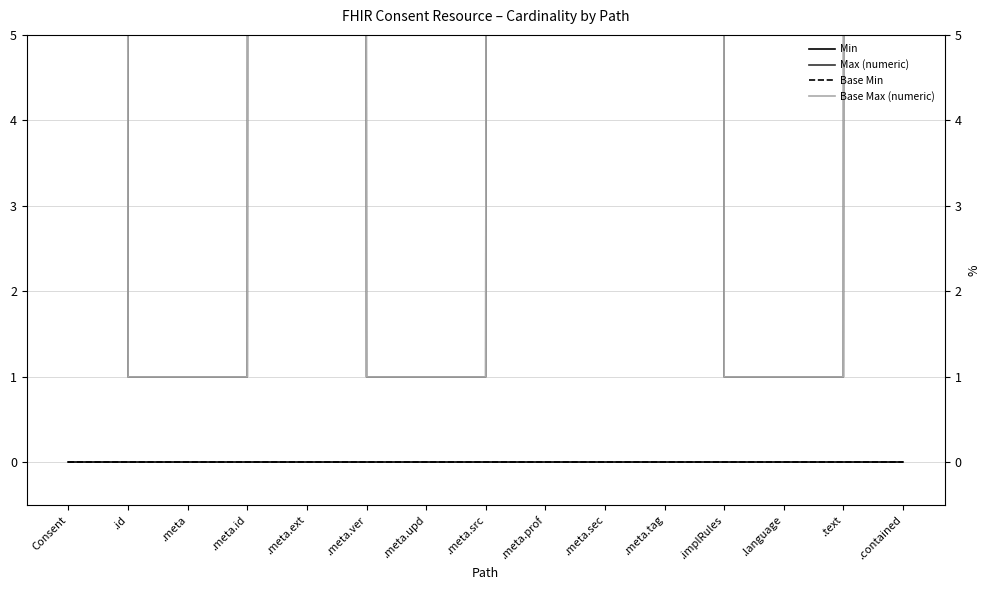

What value does the Max (numeric) series have at .language?

1